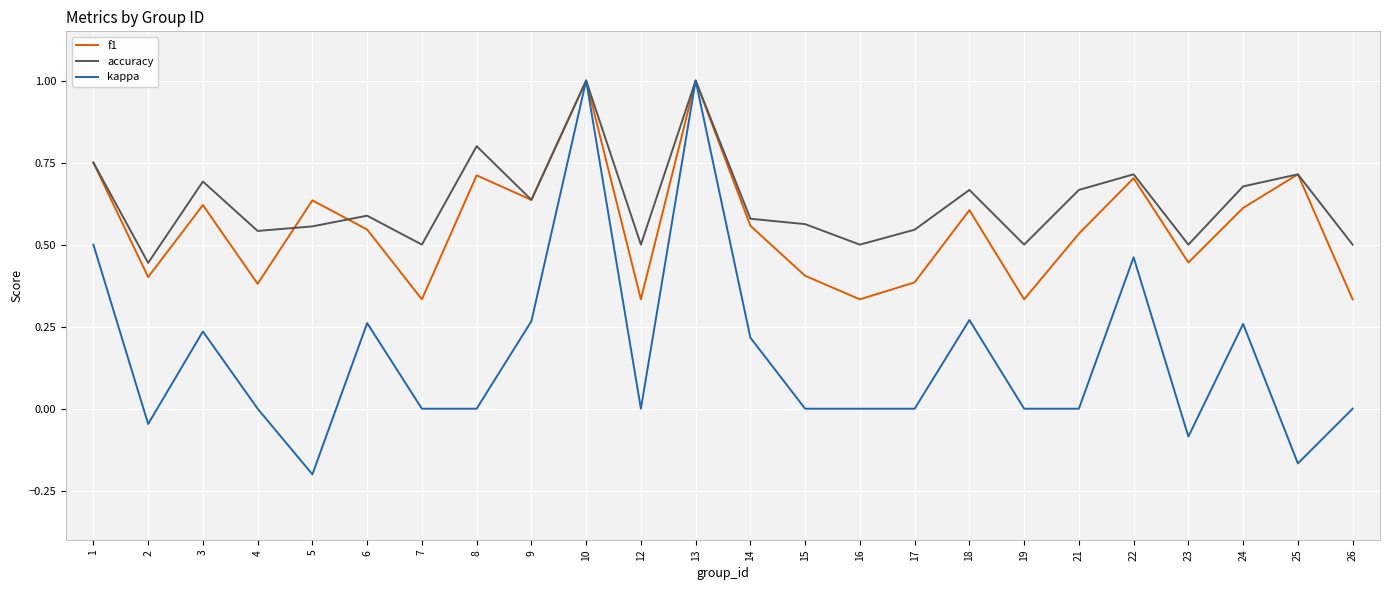

Is it true that accuracy equals 0.8 at 26?

False